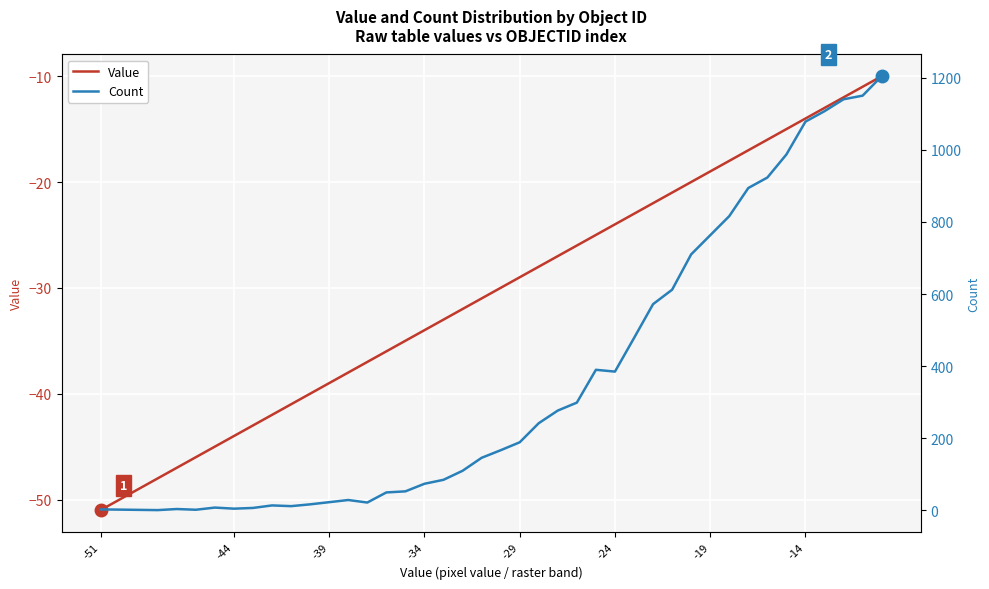

How many data points does each series have?

40